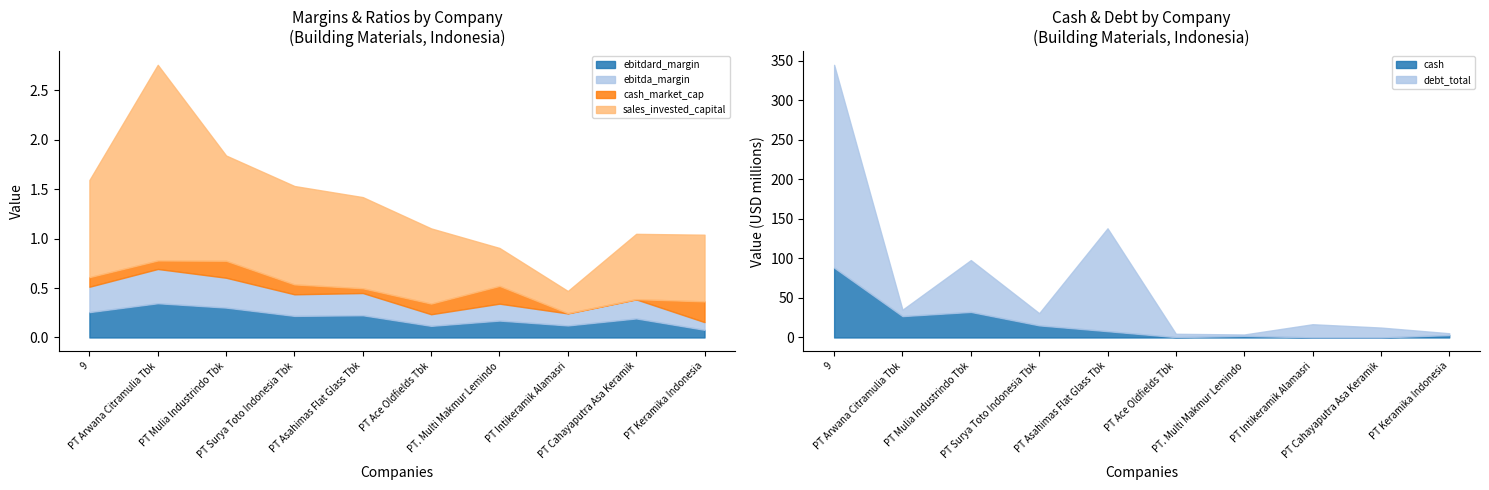

The value of debt_total at PT. Multi Makmur Lemindo is 1.8. True or false?

True